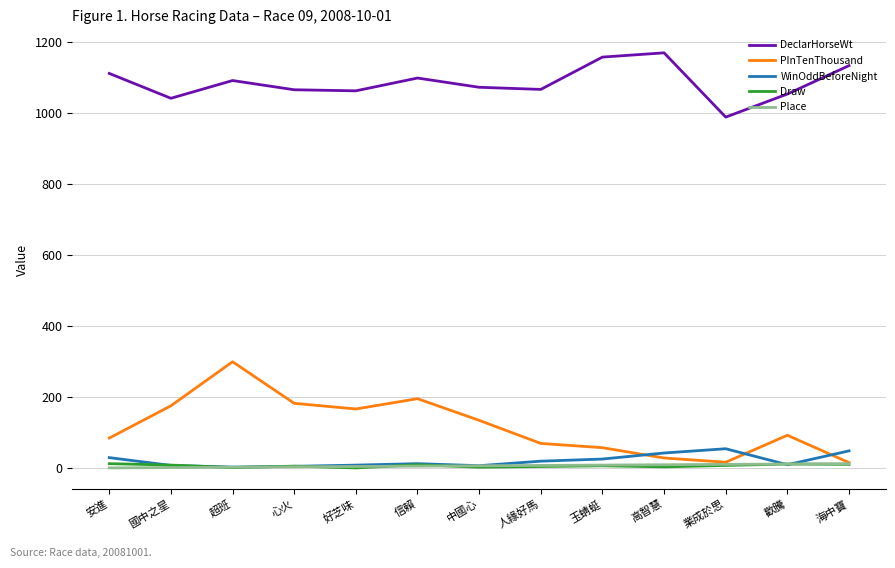

Between 好芝味 and 人緣好馬, which series saw the biggest shift?

PInTenThousand